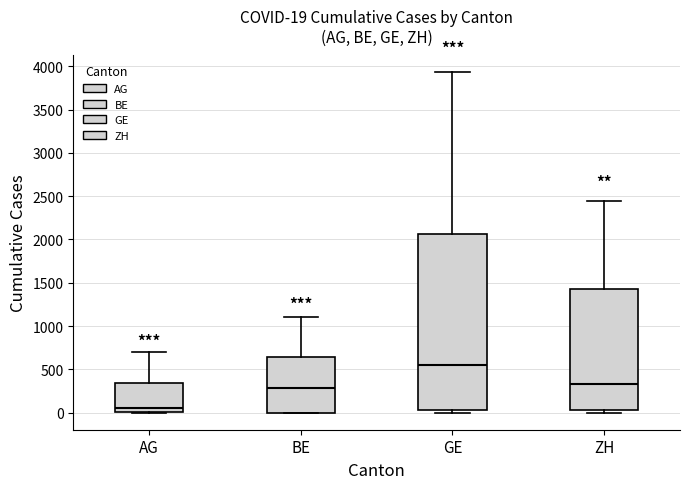

Which box is the tallest, from its lower edge to its upper edge?

GE